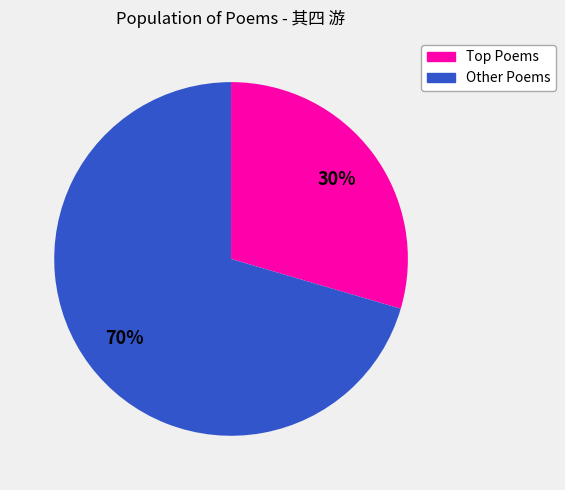

Rank the categories by value from lowest to highest.

Top Poems, Other Poems